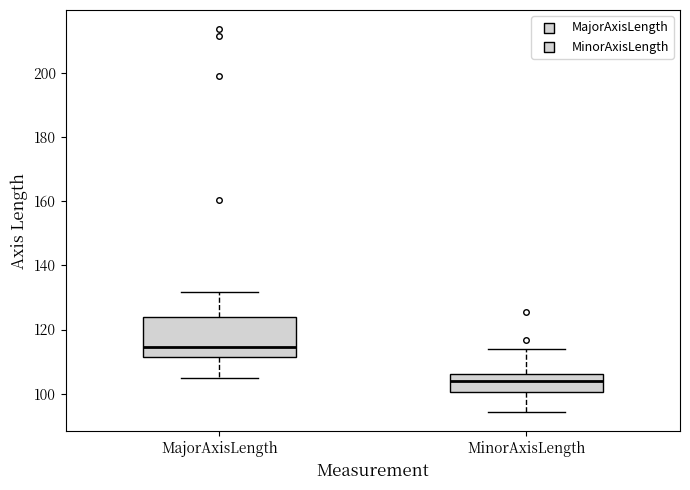

Reading left to right, transcribe this box plot: for each box, give where its median line is, the range the box spans, and where its two whiskers end, as read against the y-axis. The values are not printed on the chart, so give them approximately, as read against the axis.

MajorAxisLength: median 114, box 112 to 124, whiskers 104 to 132
MinorAxisLength: median 104, box 100 to 106, whiskers 94 to 114